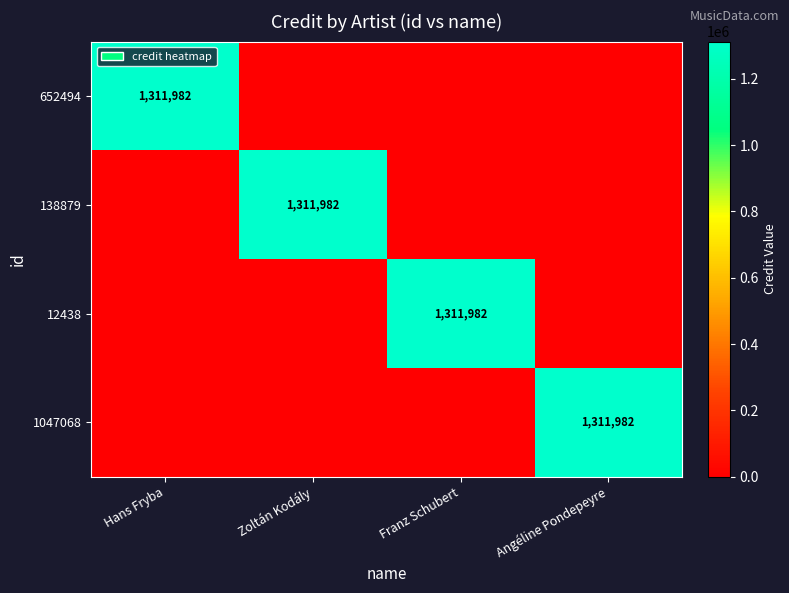

The value of 12438 at Franz Schubert is 877488. True or false?

False